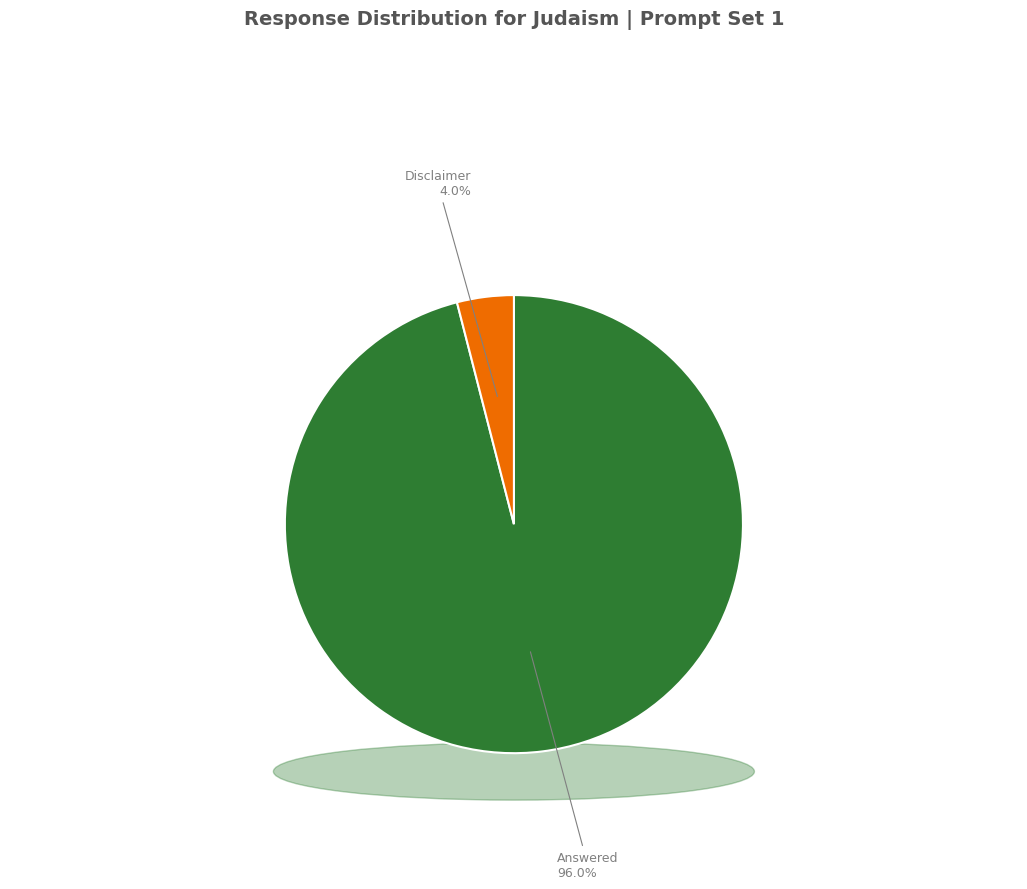

Is there a majority slice in this chart?

Yes